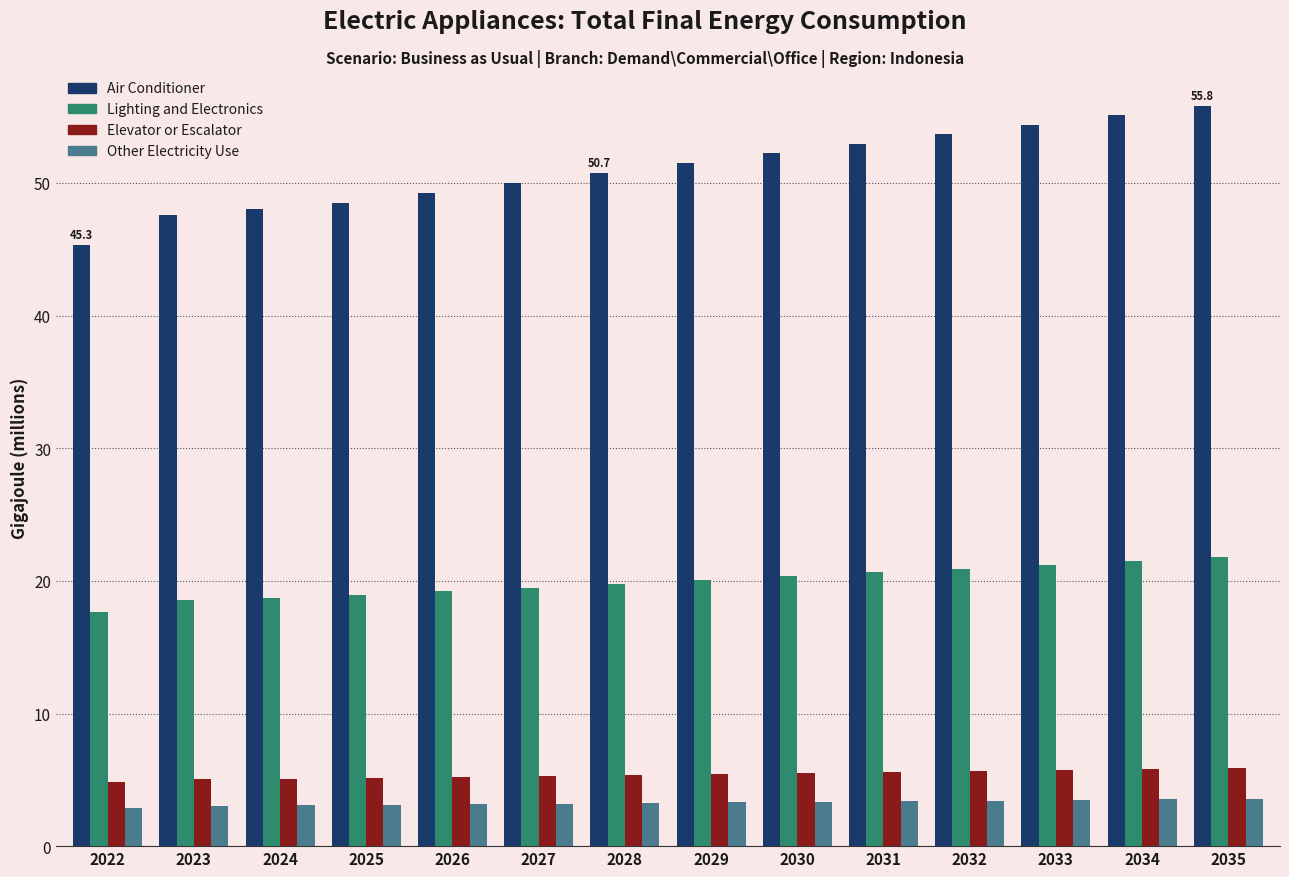

The value of Lighting and Electronics at 2029 is 20.1. True or false?

True